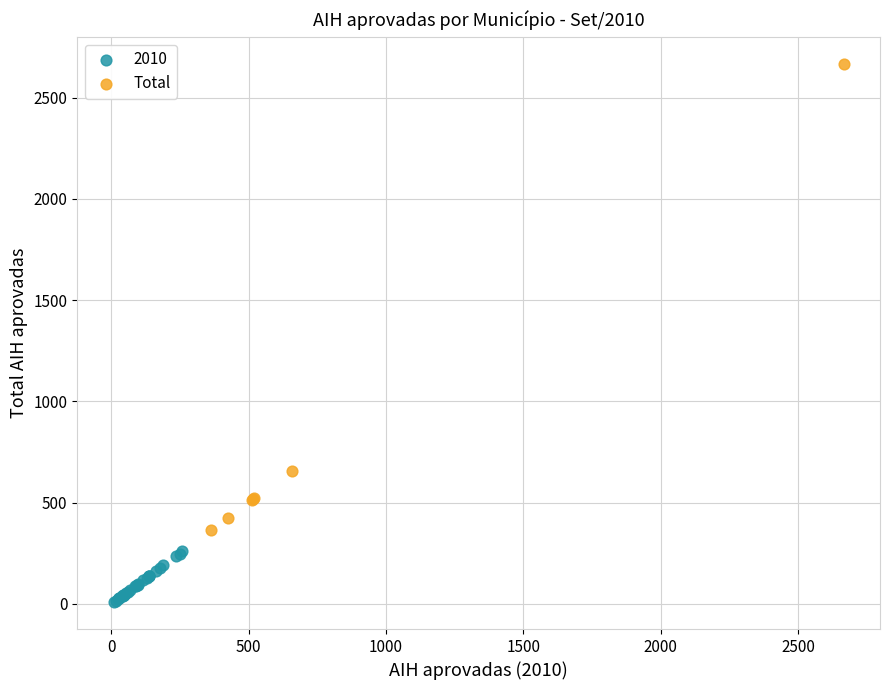

Which series reaches the maximum Y coordinate?

Total